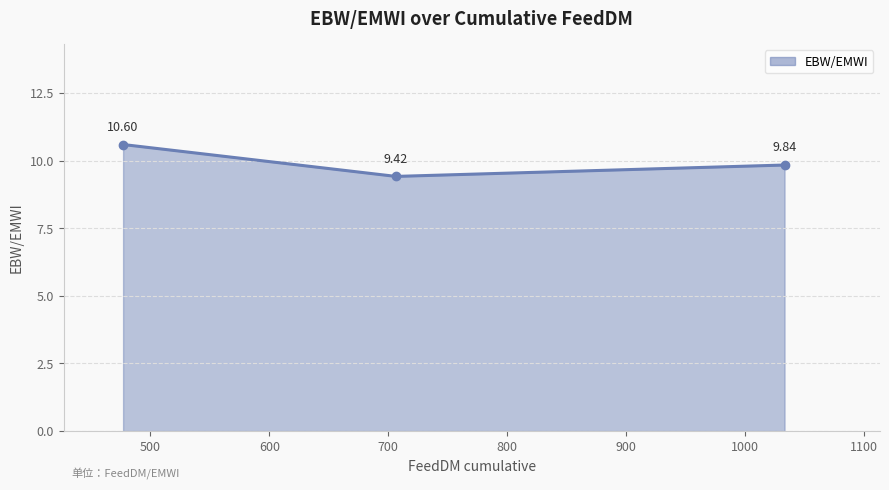

Reading right to left, extract all data points from this chart.

1033.4319999999998=9.8	706.58=9.4	477.03999999999996=10.6